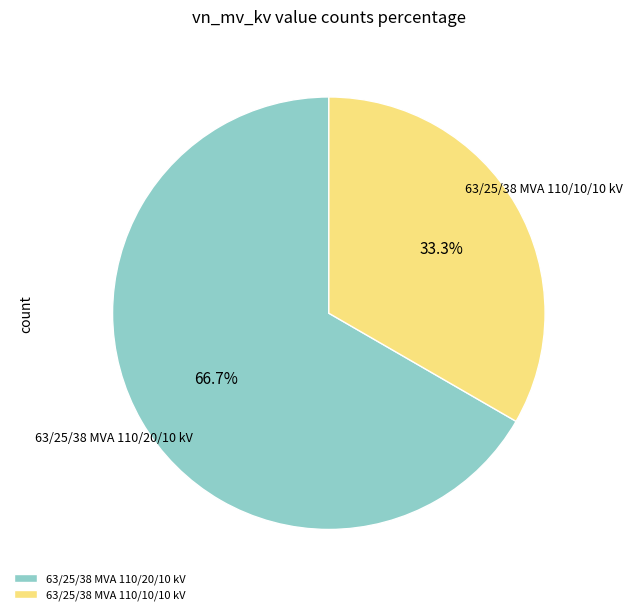

Count the number of slices in the pie.

2